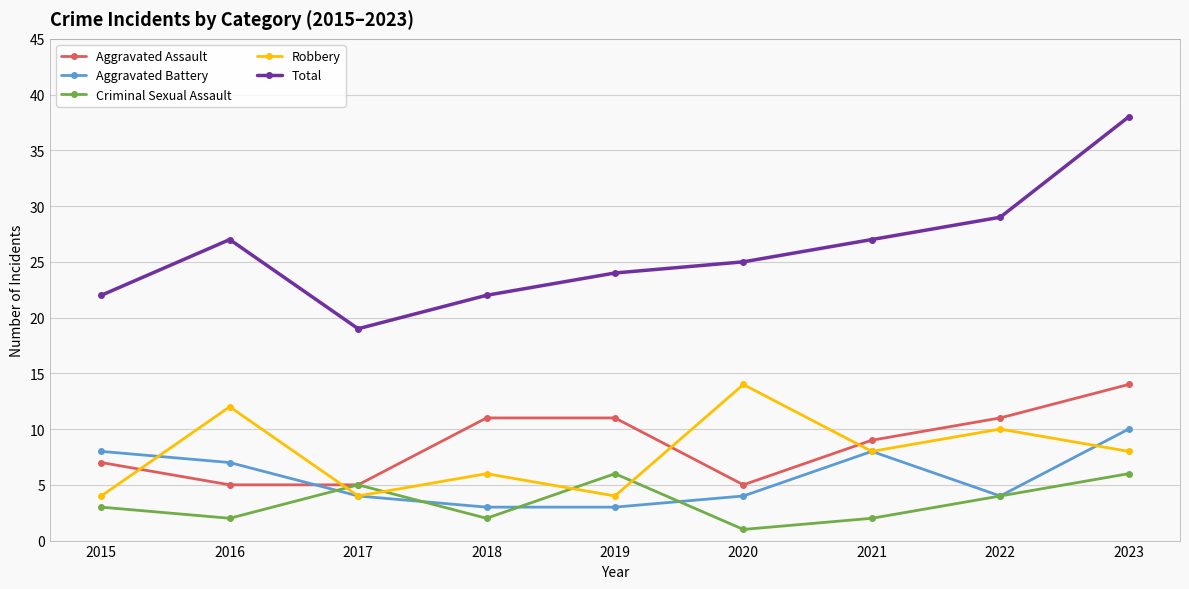

How many data points in Criminal Sexual Assault are less than 3?

4